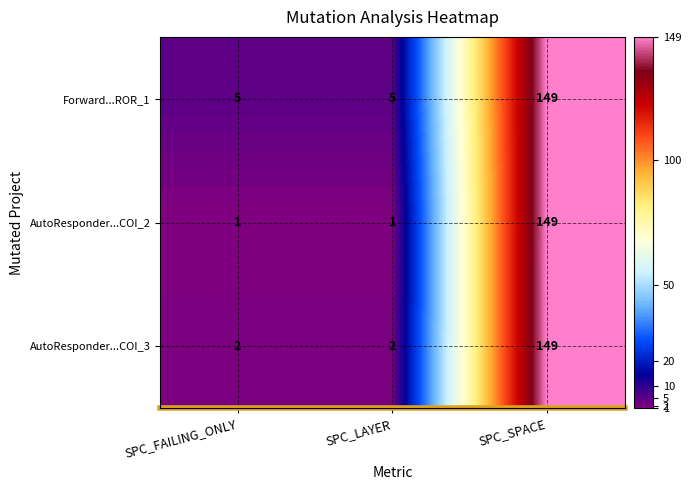

What is the difference between the maximum and minimum values in the AutoResponder...COI_3 series?

147